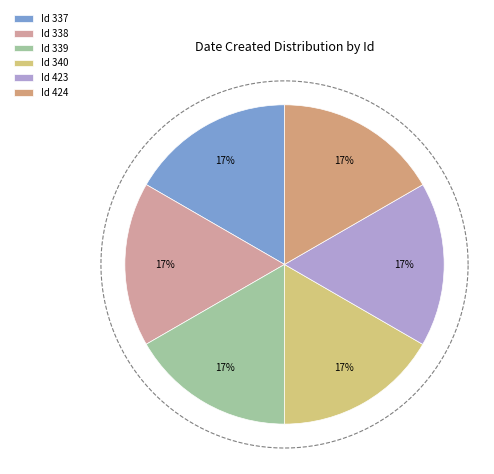

Is there any slice that represents more than half of the pie?

No